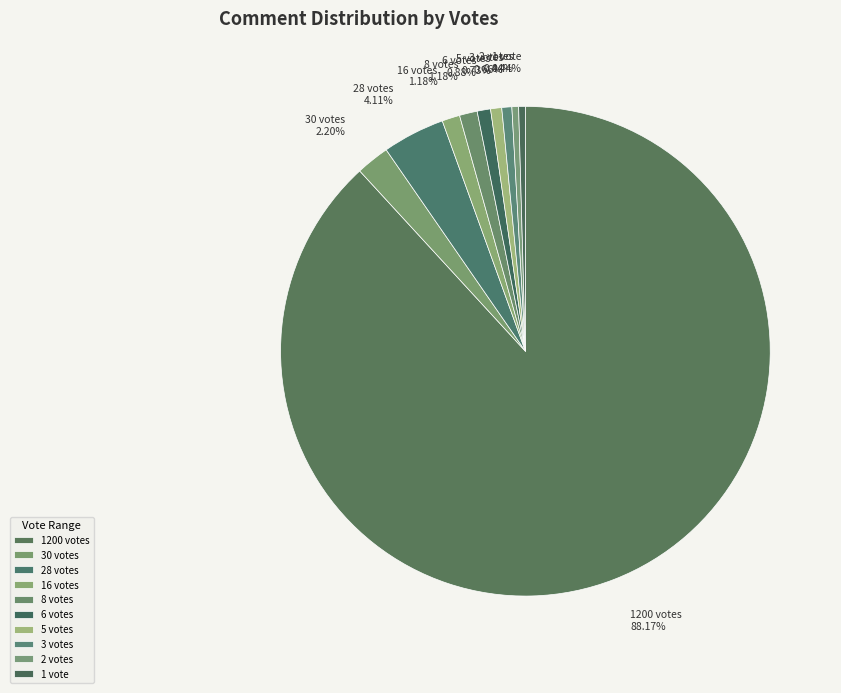

Which category accounts for the majority?

1200 votes